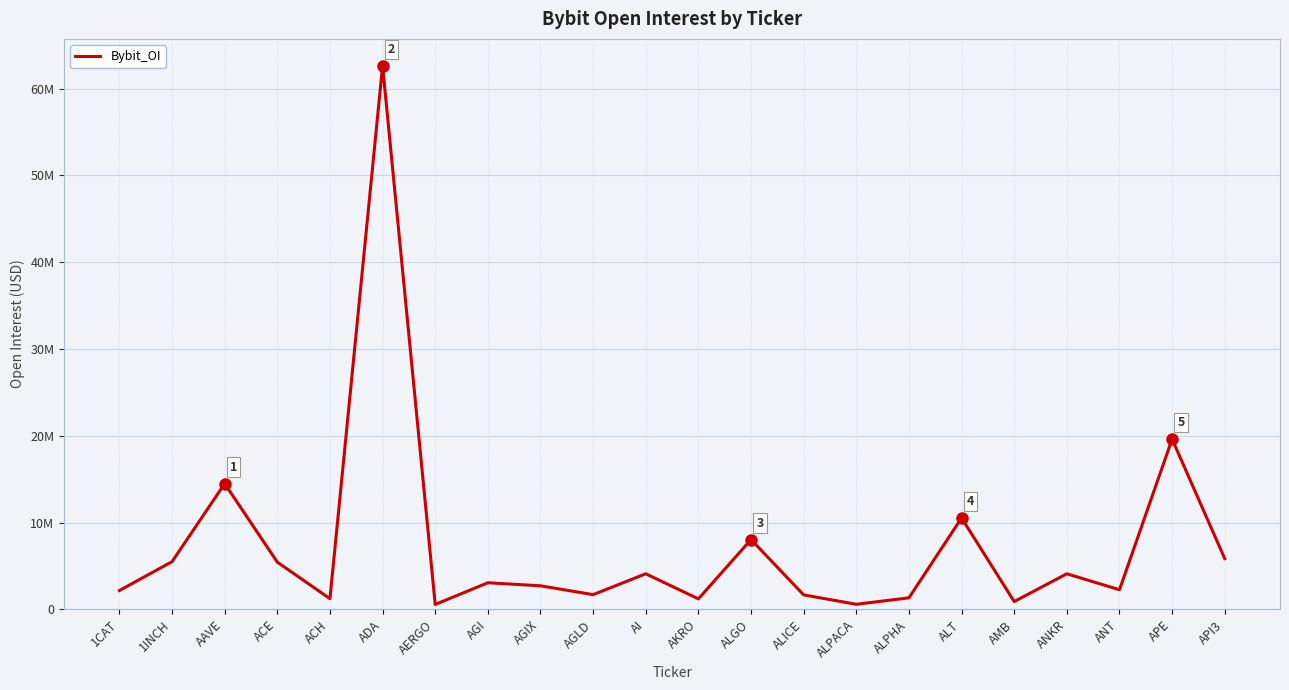

The chart shows a value of 2409469 at AGLD. True or false?

False